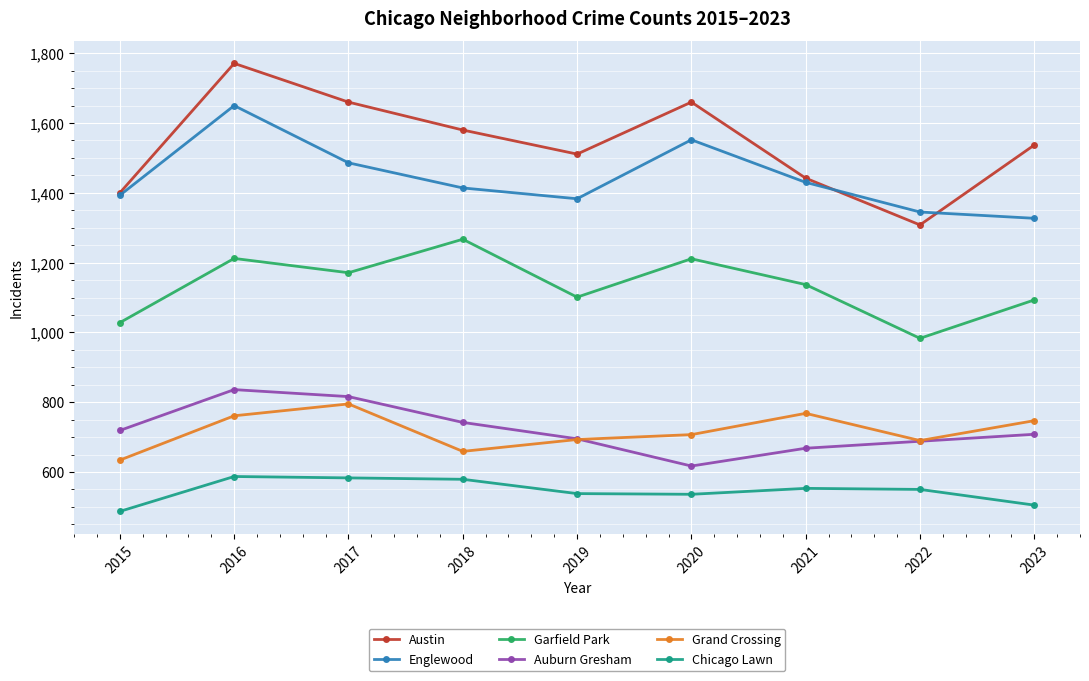

Is it true that Chicago Lawn equals 553 at 2021?

True